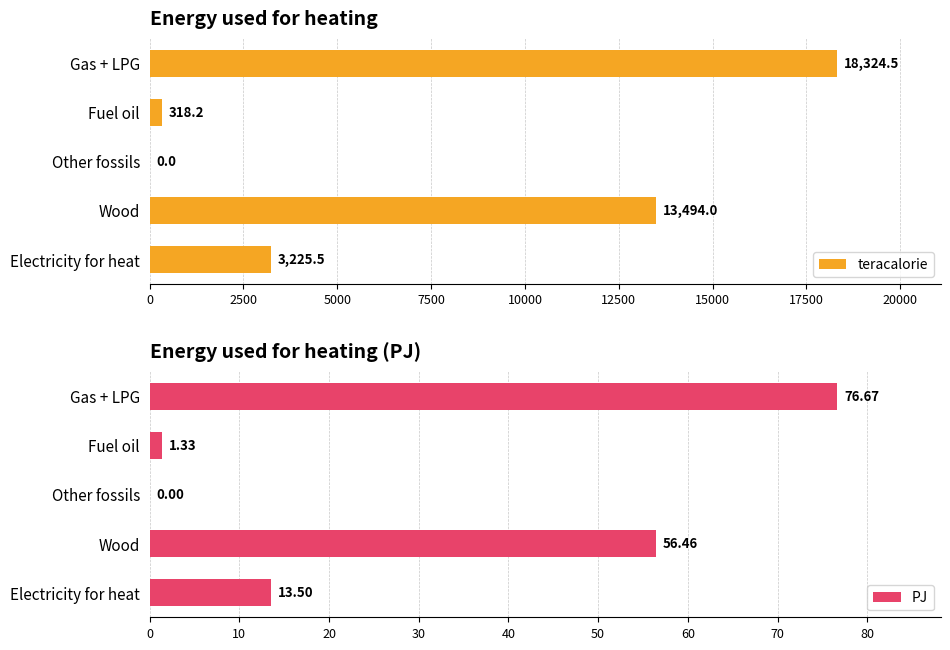

Rank the series by their average value, from lowest to highest.

PJ, teracalorie